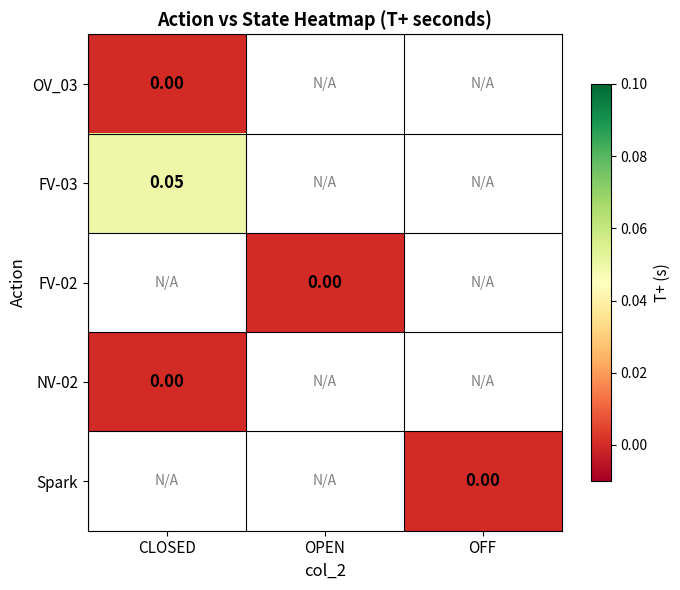

Which has a higher value, OFF or OPEN?

OPEN